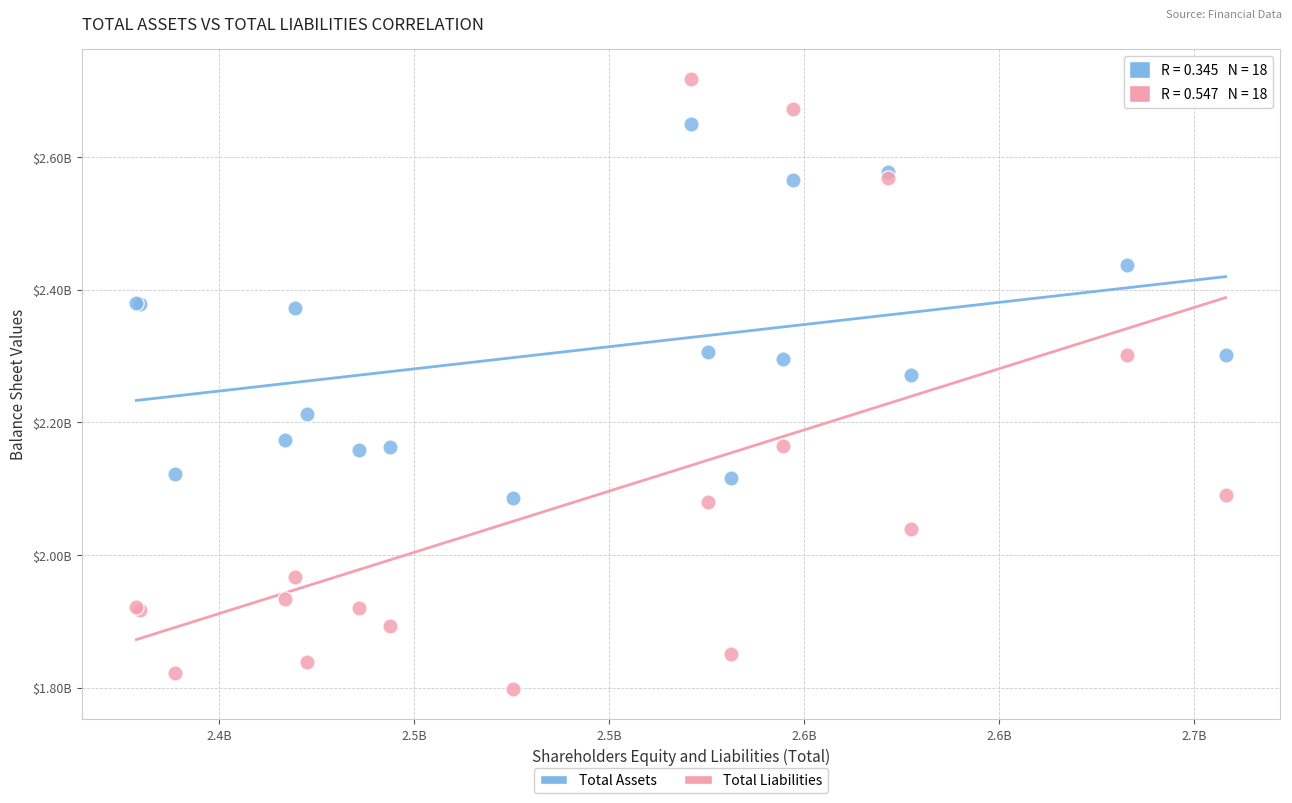

What are all the series names shown in the legend?

Total Assets, Total Liabilities